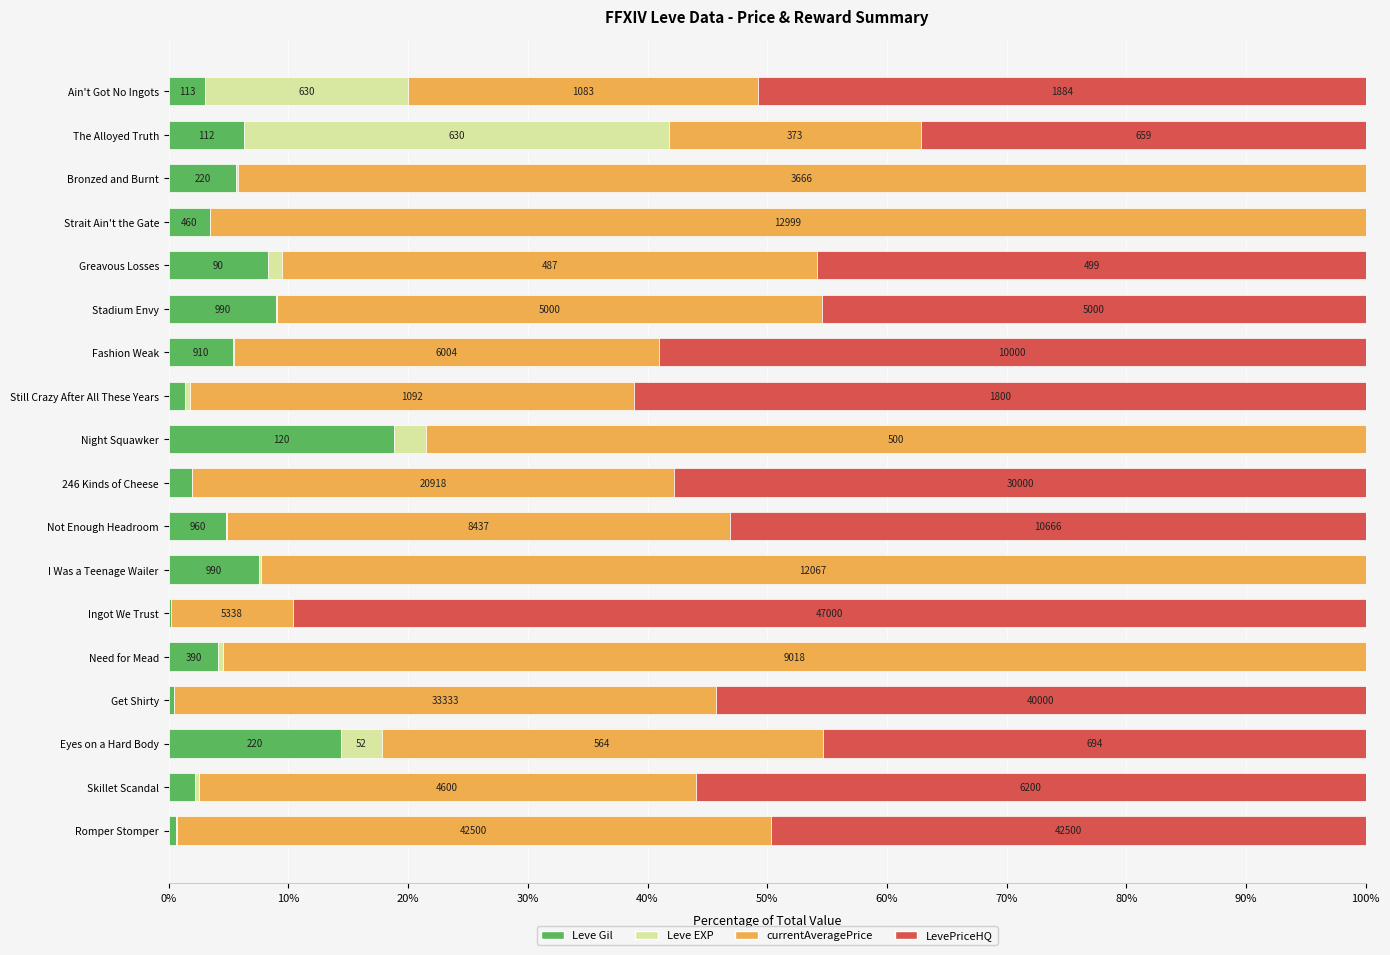

Reading left to right, list all the values displayed in this chart.

Leve Gil: 3.0	6.3	5.7	3.4	8.3	9.0	5.4	1.4	18.8	1.9	4.8	7.6	0.2	4.1	0.4	14.4	2.2	0.6
Leve EXP: 17.0	35.5	0.1	0.1	1.2	0.1	0.1	0.4	2.7	0.0	0.1	0.1	0.0	0.4	0.0	3.4	0.3	0.0
currentAveragePrice: 29.2	21.0	94.2	96.5	44.7	45.5	35.5	37.1	78.5	40.3	42.0	92.3	10.2	95.5	45.2	36.9	41.5	49.7
LevePriceHQ: 50.8	37.1	0.0	0.0	45.8	45.5	59.1	61.1	0.0	57.8	53.1	0.0	89.6	0.0	54.3	45.4	56.0	49.7